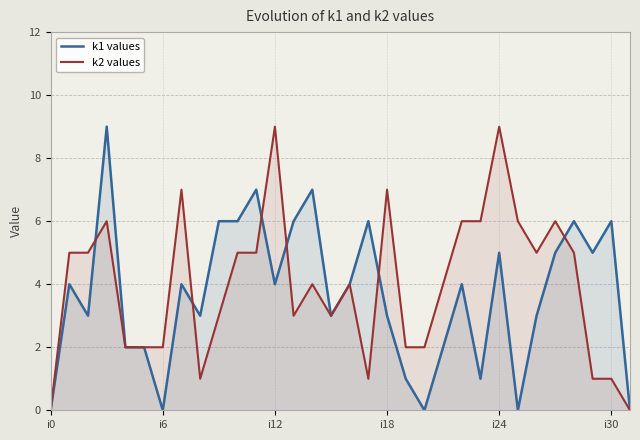

Which series ends up on top after the final intersection of k1 values and k2 values?

k1 values